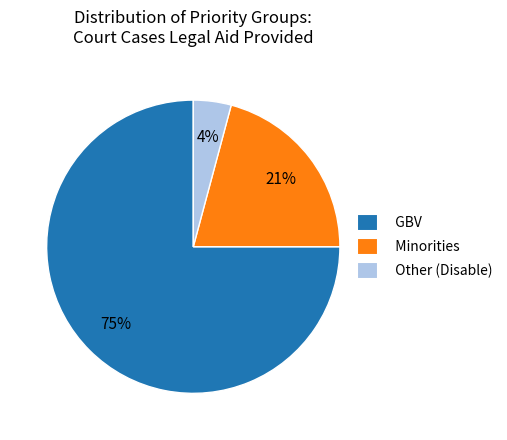

Which slice represents more than half of the pie?

GBV